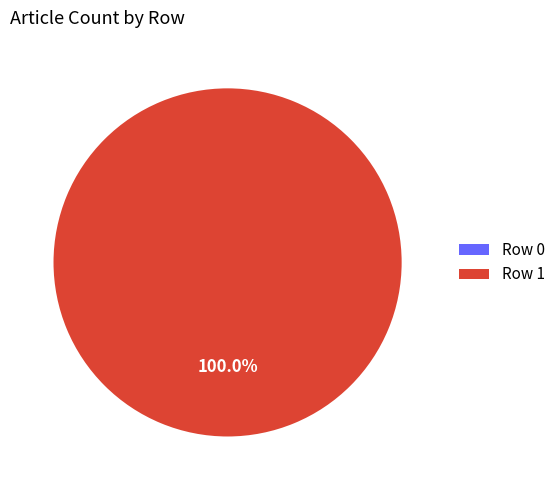

Which slice is the smallest?

Row 0